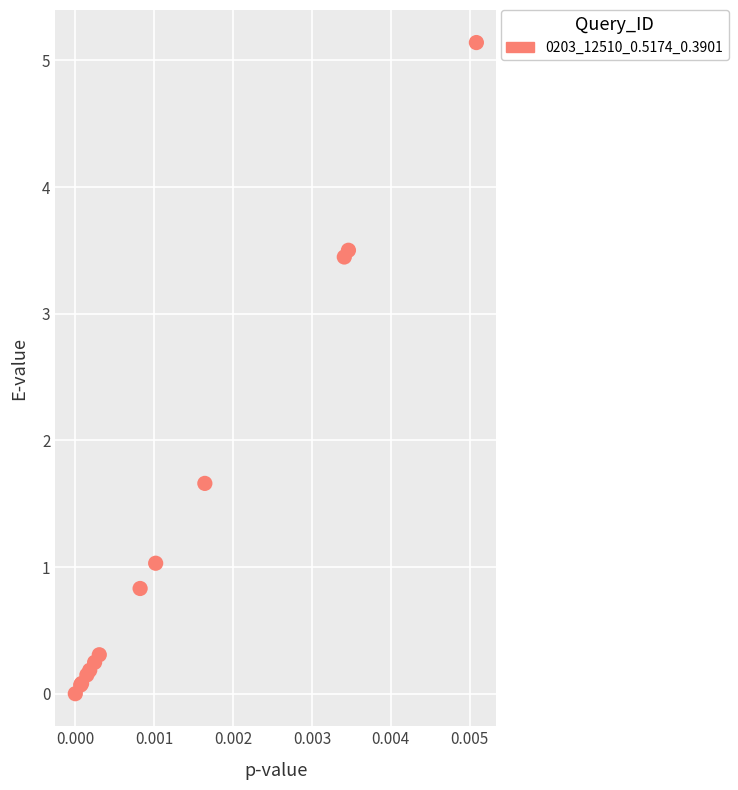

What Y value in the scatter plot is closest to 2?

1.7